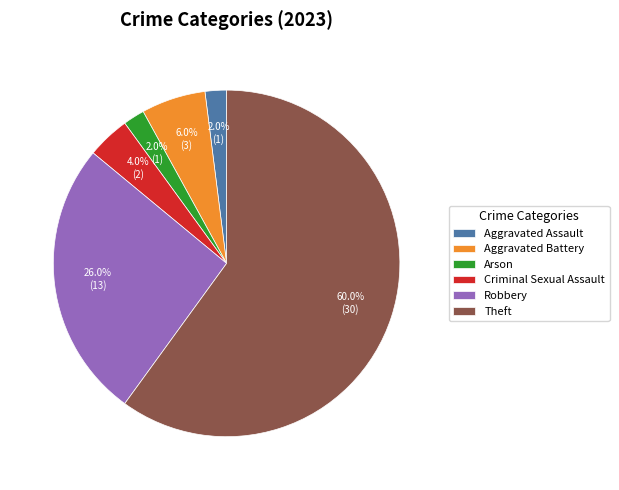

What percentage is the Aggravated Assault slice, to the nearest percent?

2%